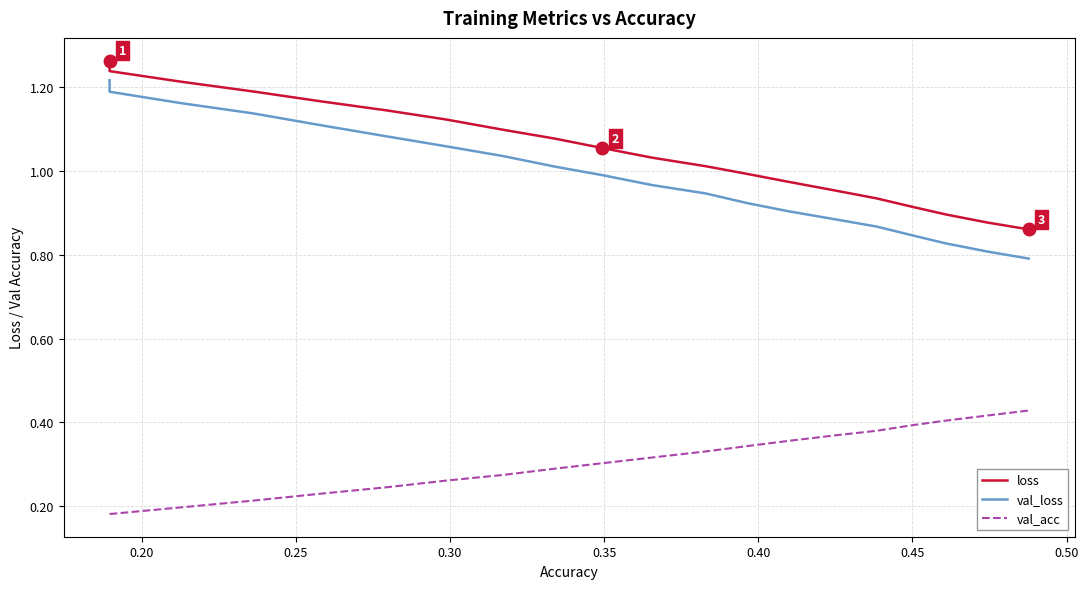

Which series has the largest range (max minus min)?

val_loss